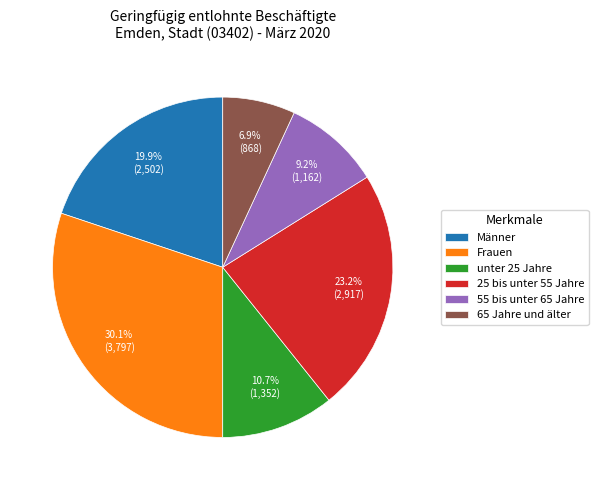

Combined, do 55 bis unter 65 Jahre and unter 25 Jahre account for over 50%?

No